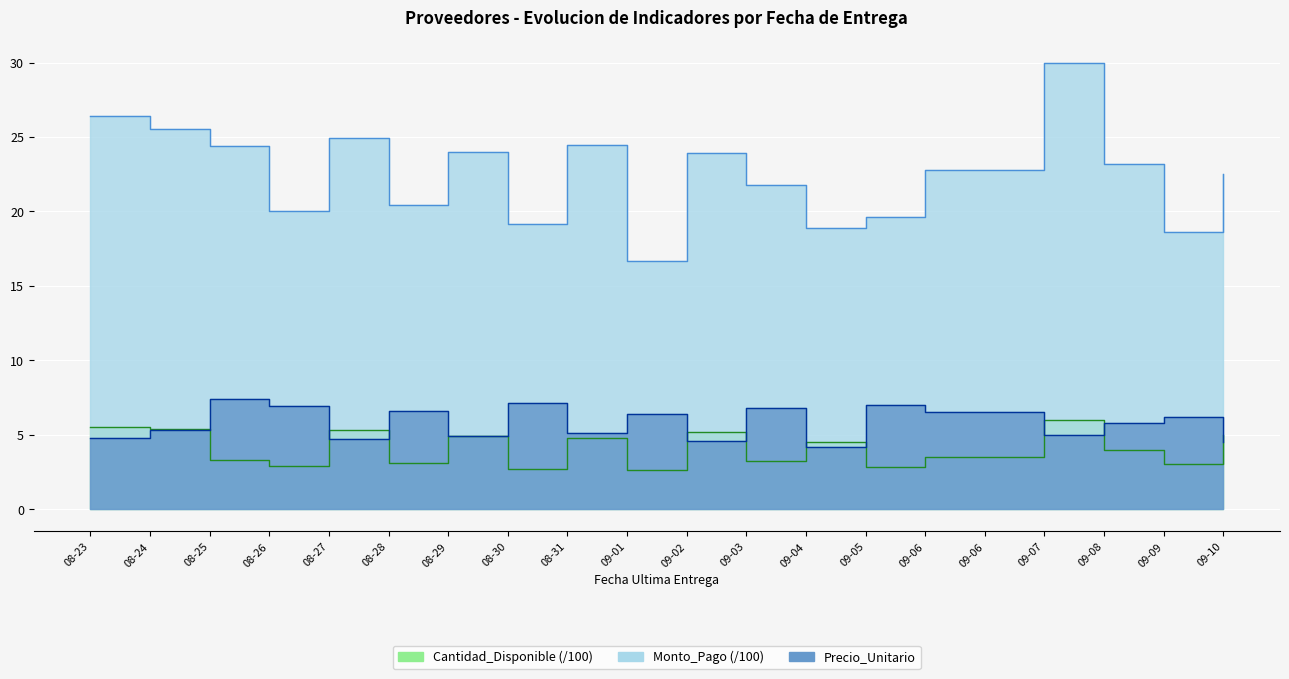

How many data points in Monto_Pago are less than 22?

8